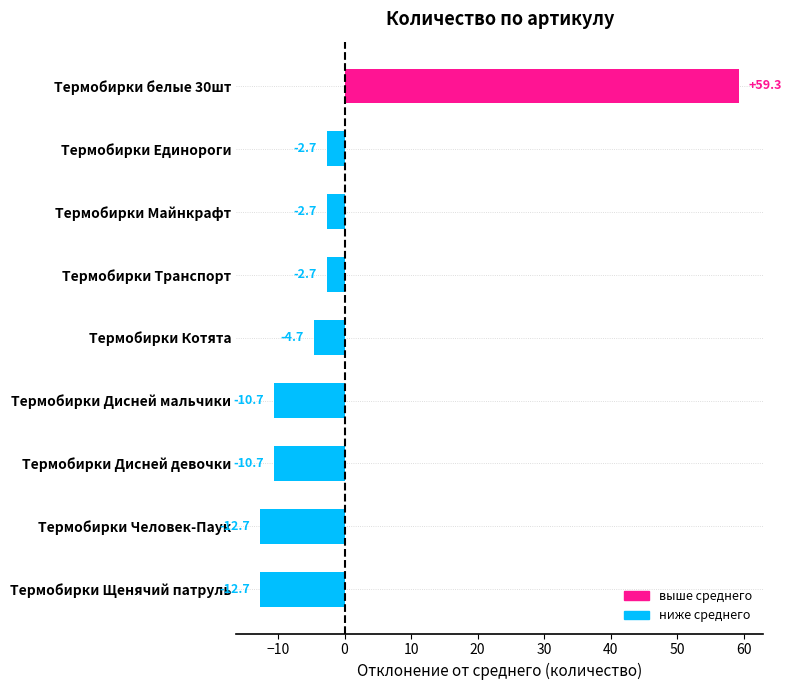

What is the difference between the second highest and minimum values?

10.0